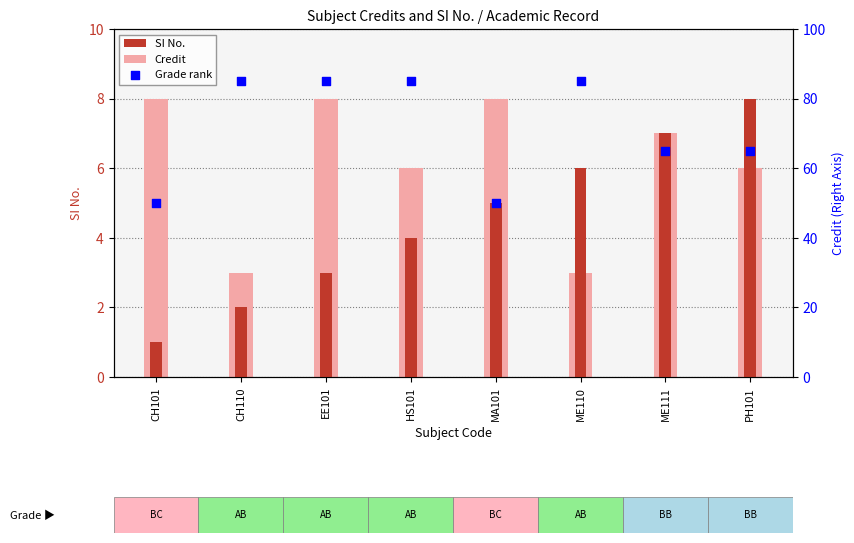

Which series contains the lowest Y value?

SI No.